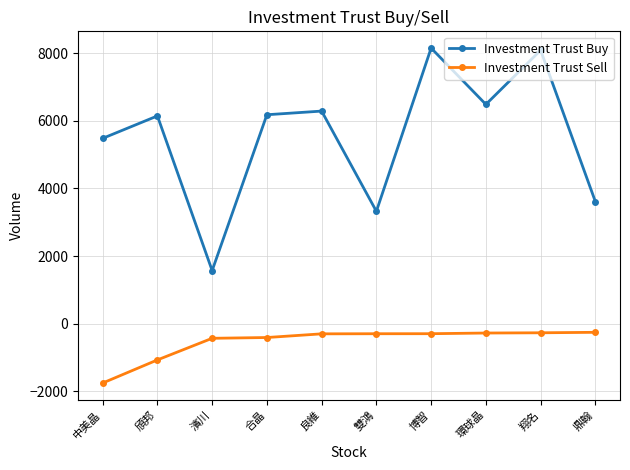

Rank the series by their maximum value, from lowest to highest.

Investment Trust Sell, Investment Trust Buy